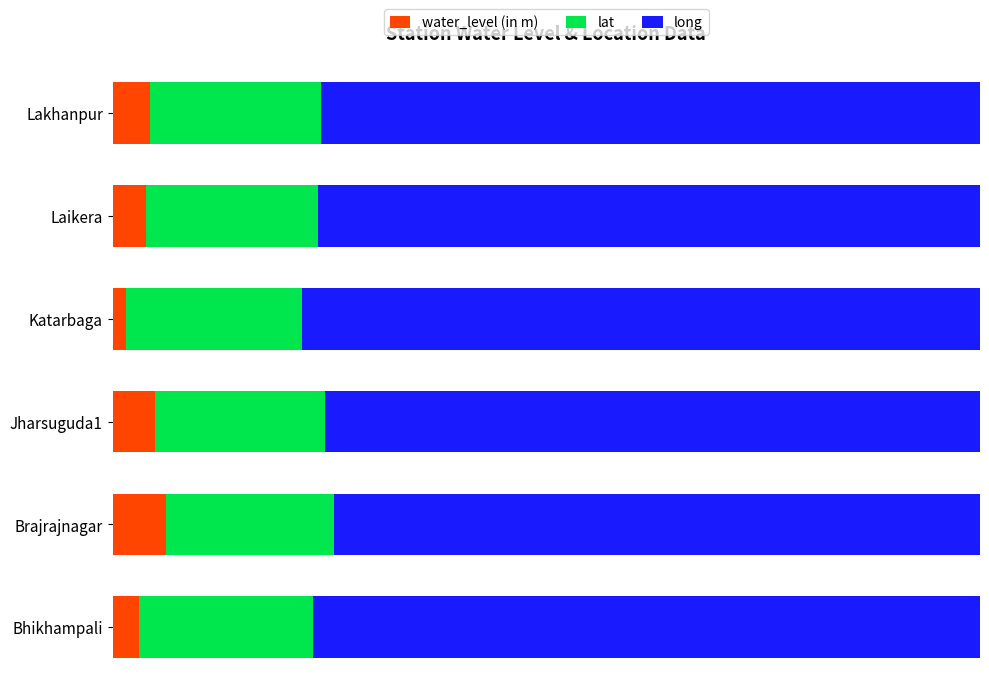

What is the value of the long bar at the 2nd from the left?

74.5